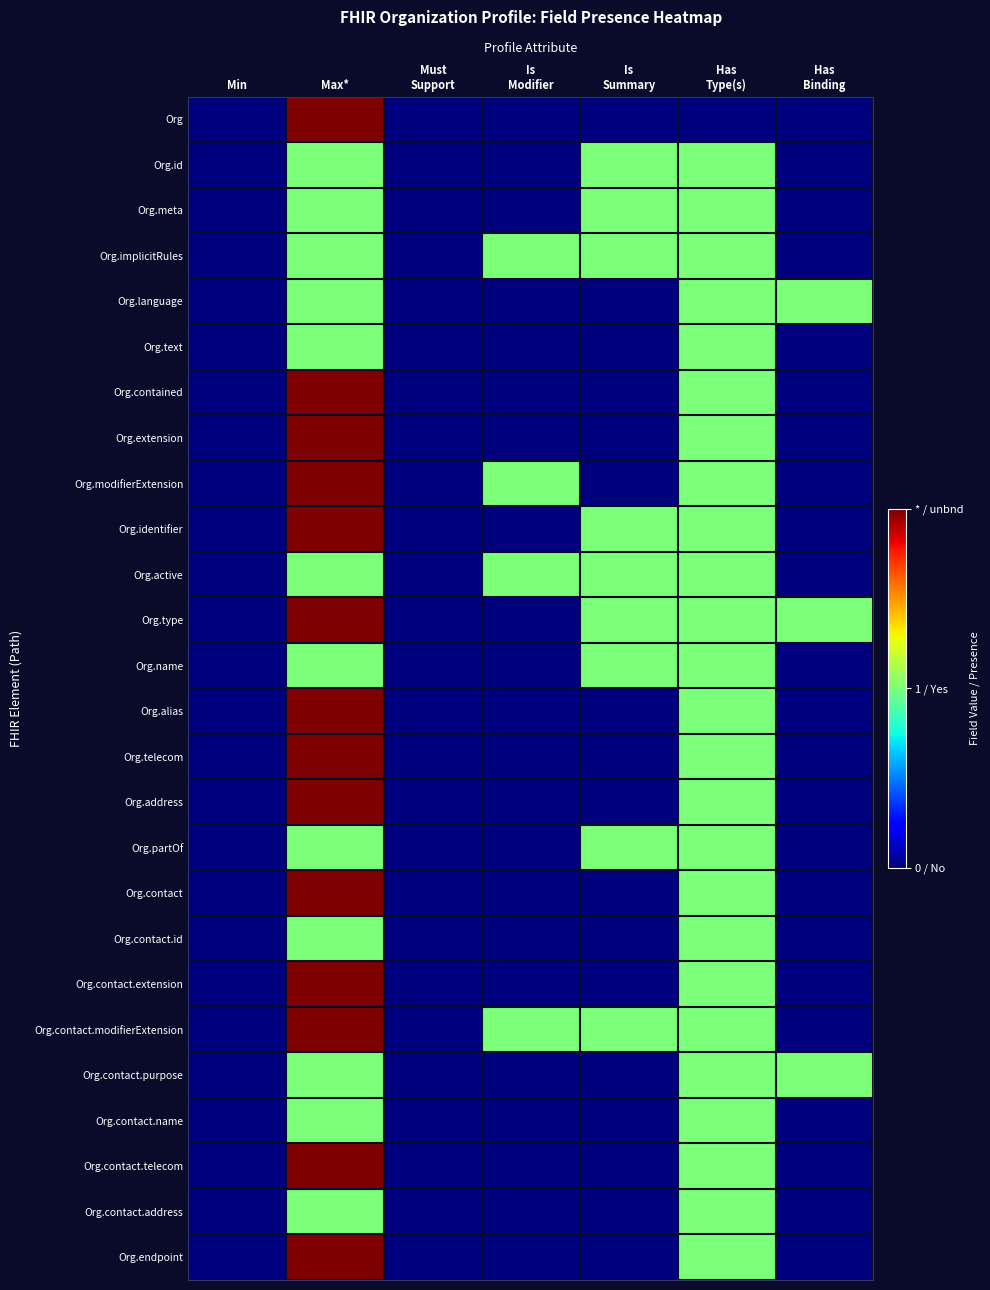

Which has a higher value, Is
Modifier or Has
Type(s)?

Is
Modifier